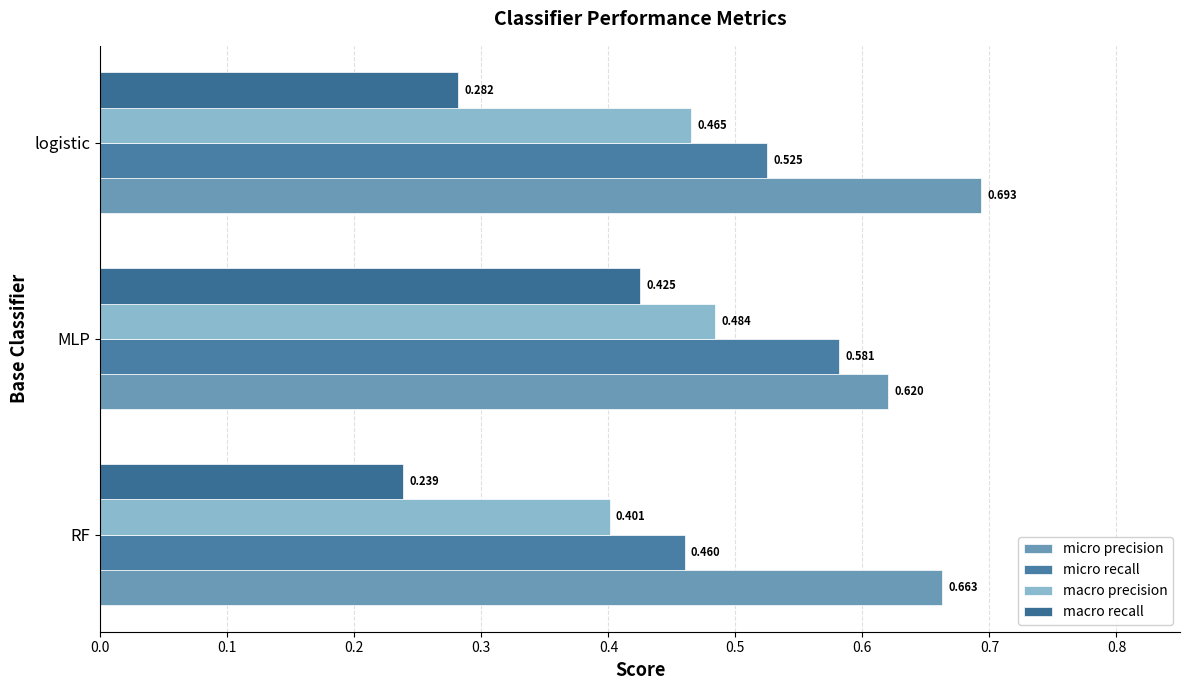

List the series in order of their peak value, highest first.

micro precision, micro recall, macro precision, macro recall